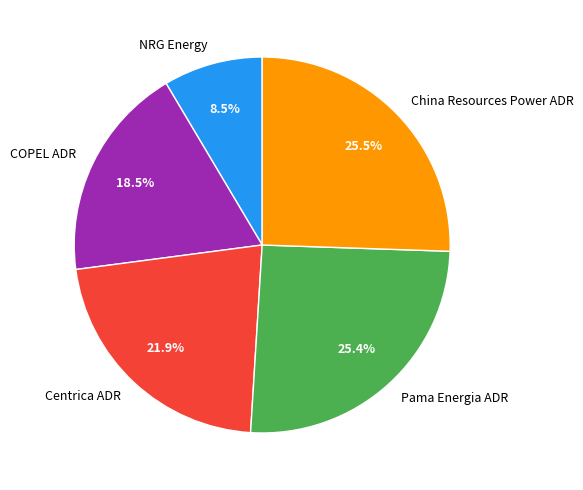

Is it true that Pama Energia ADR is 25% of the pie?

True